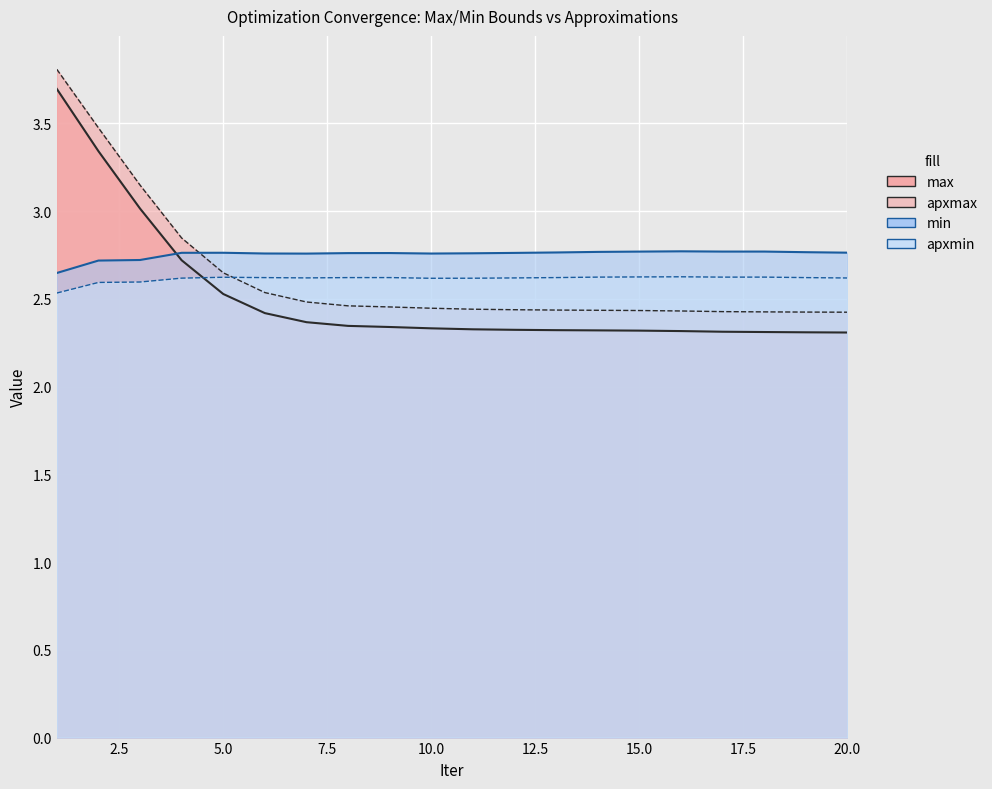

What is the total value across all series at 16?

10.1